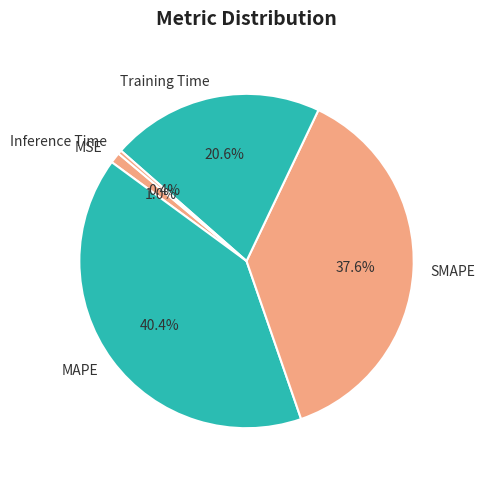

How many slices are in this pie chart?

5